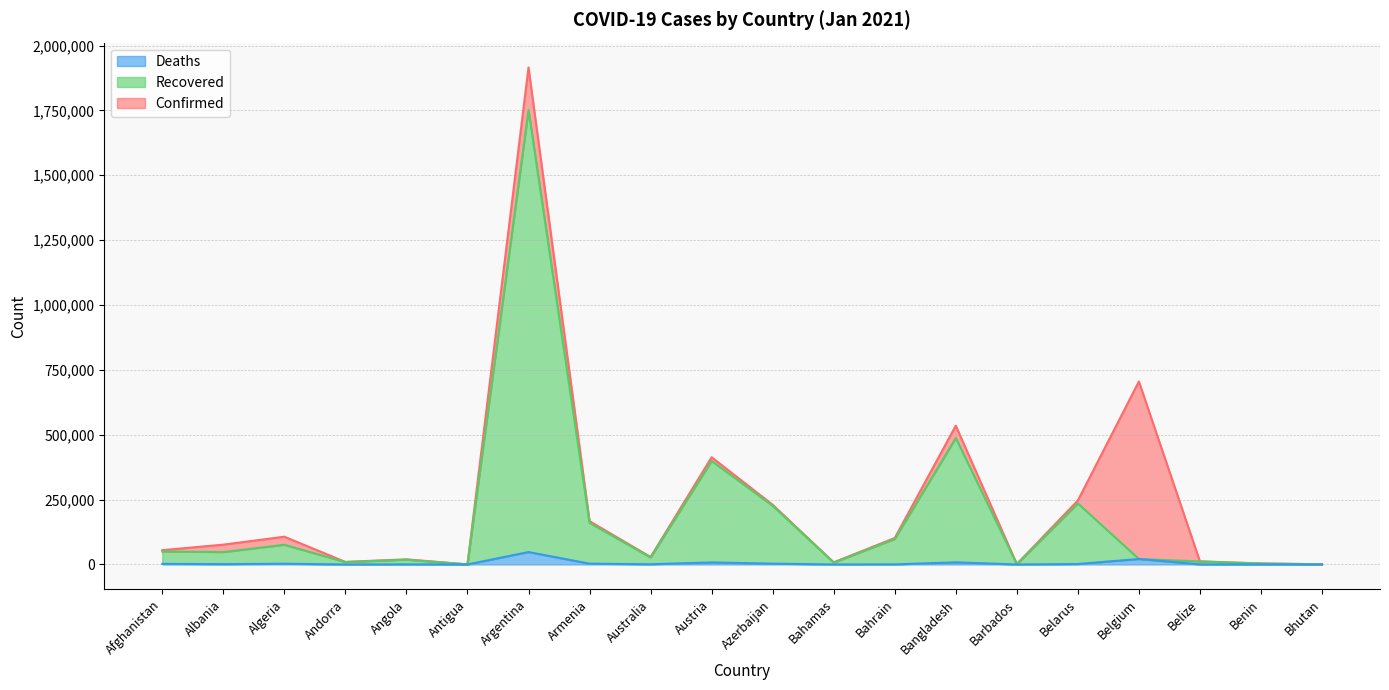

How many lines are shown in the chart?

3